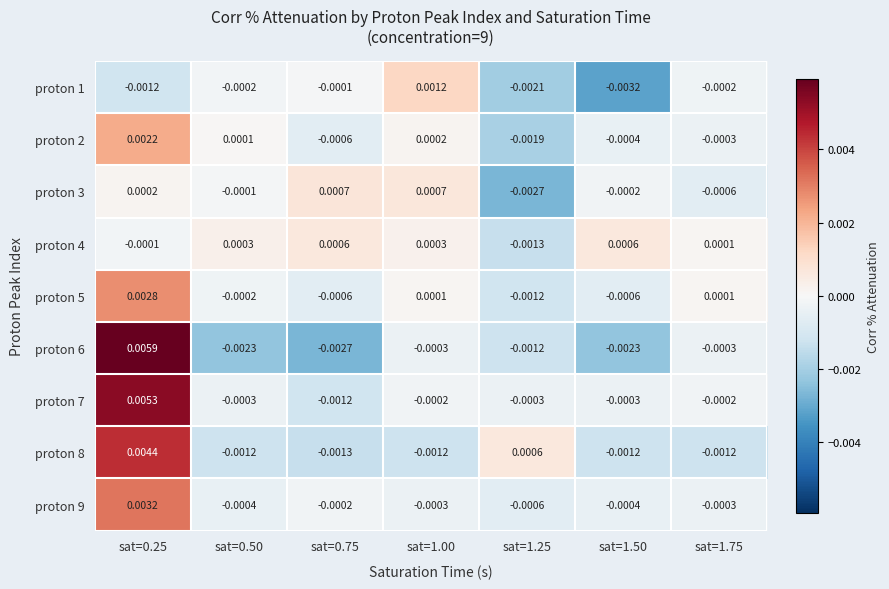

At which category is the sum across all series the highest?

sat=0.25